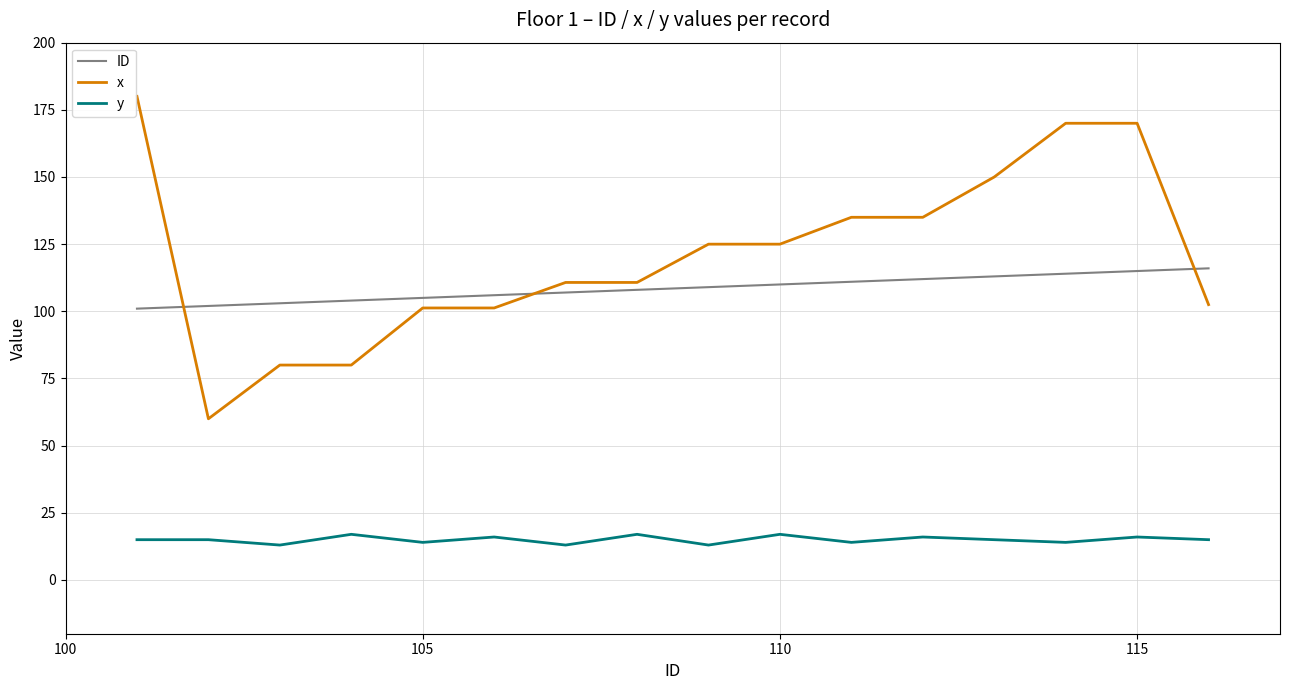

What is the difference between the maximum and minimum values in the ID series?

15.0